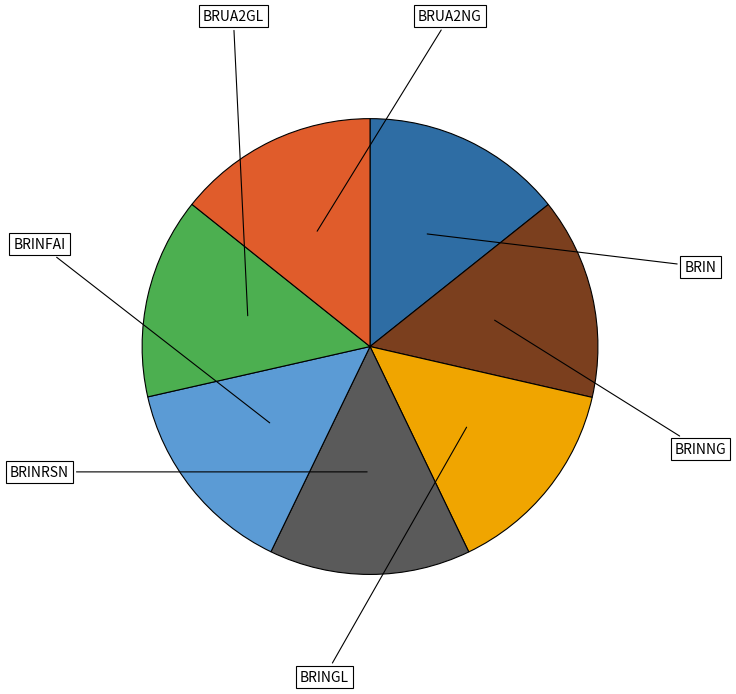

Between BRINFAI and BRIN, which is larger?

BRINFAI